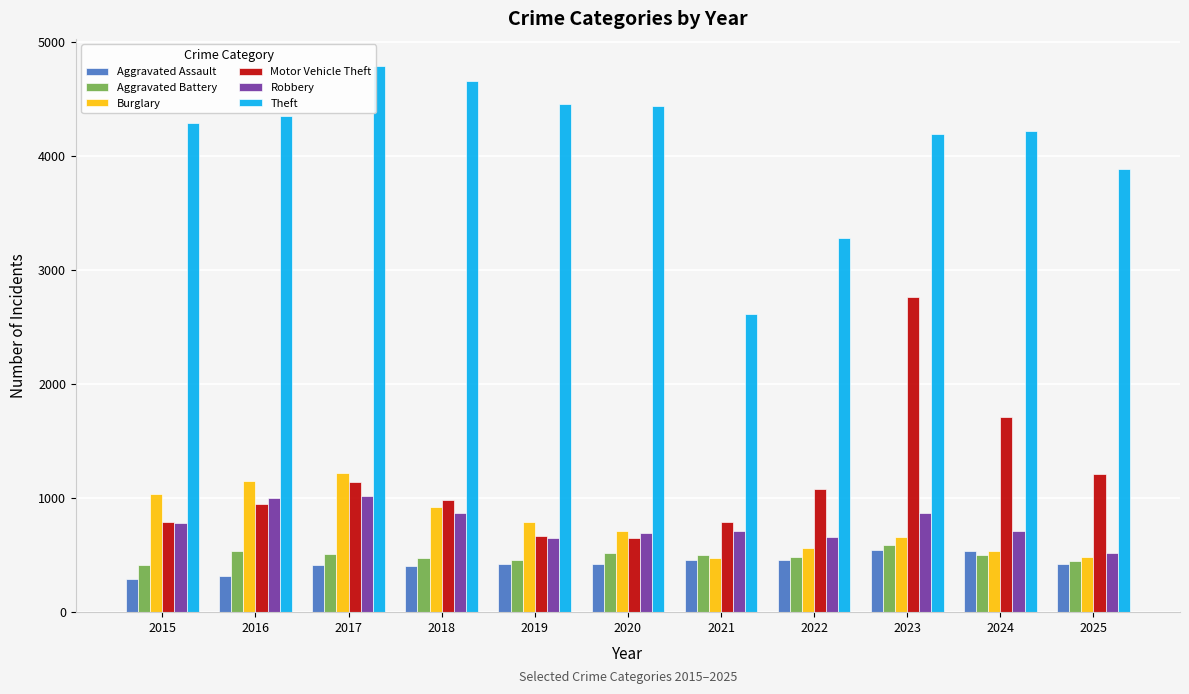

At which label is Burglary closest to 850?

2019